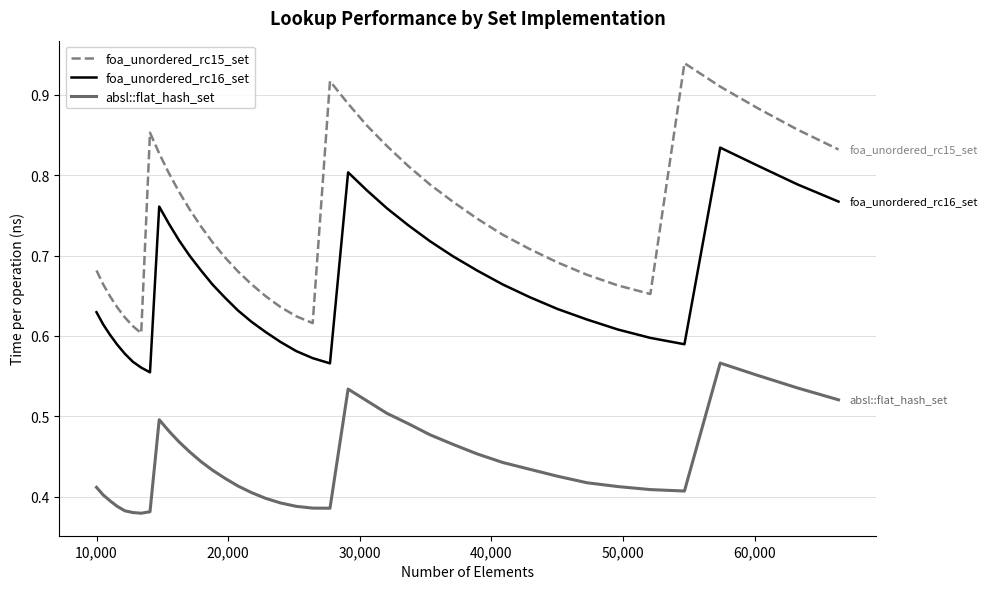

Rank the series by their average value, from lowest to highest.

absl::flat_hash_set, foa_unordered_rc16_set, foa_unordered_rc15_set